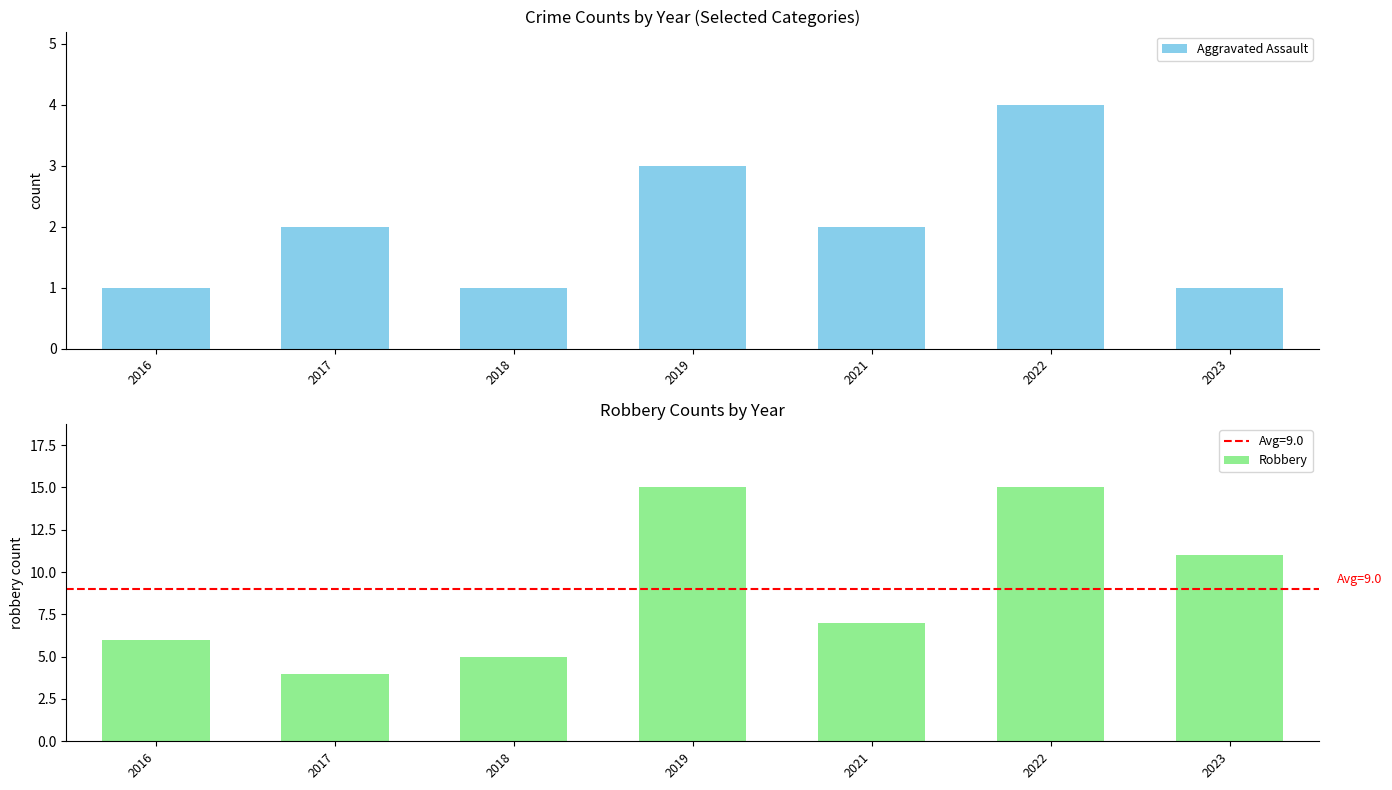

Reading left to right, list all the values displayed in this chart.

Aggravated Assault: 2016=1	2017=2	2018=1	2019=3	2021=2	2022=4	2023=1
Robbery: 2016=6	2017=4	2018=5	2019=15	2021=7	2022=15	2023=11